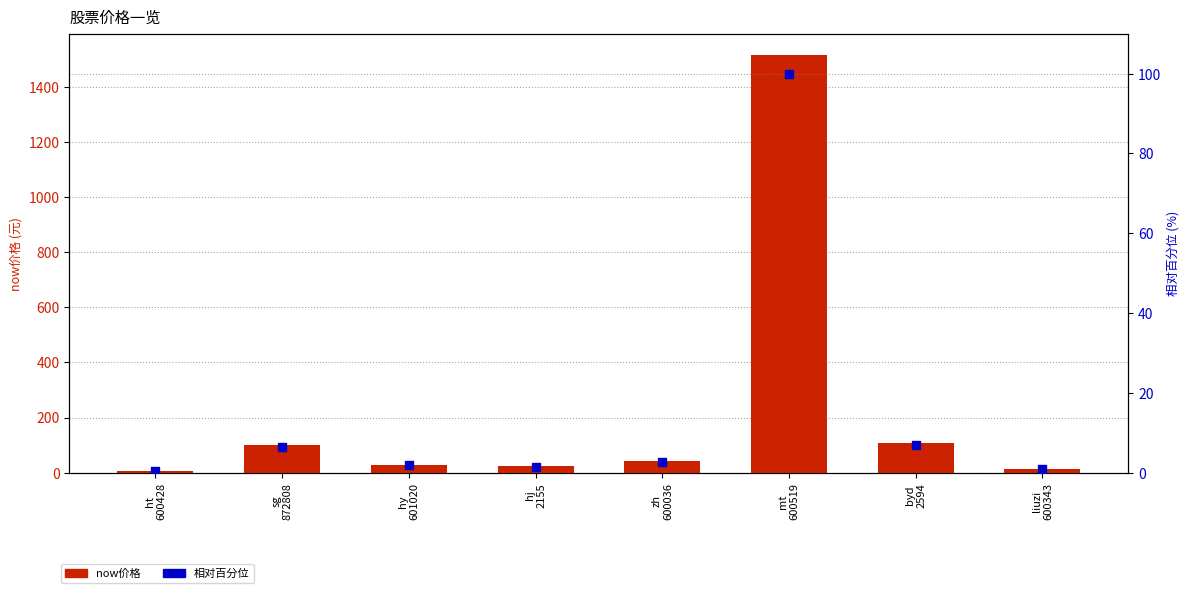

At how many categories does at least one series exceed 1493?

1